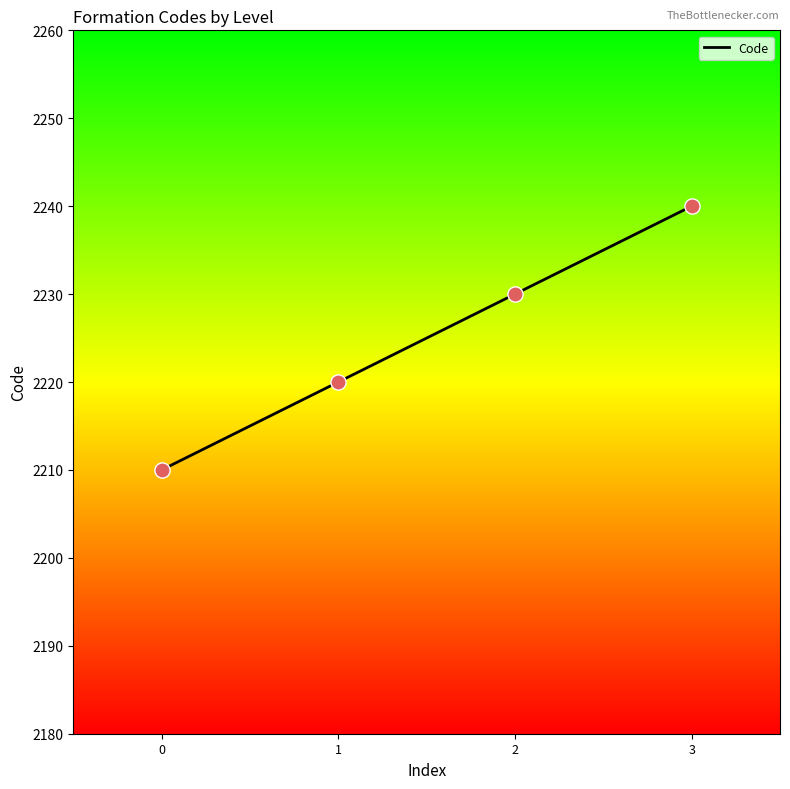

What is the minimum value for Code?

2210.0